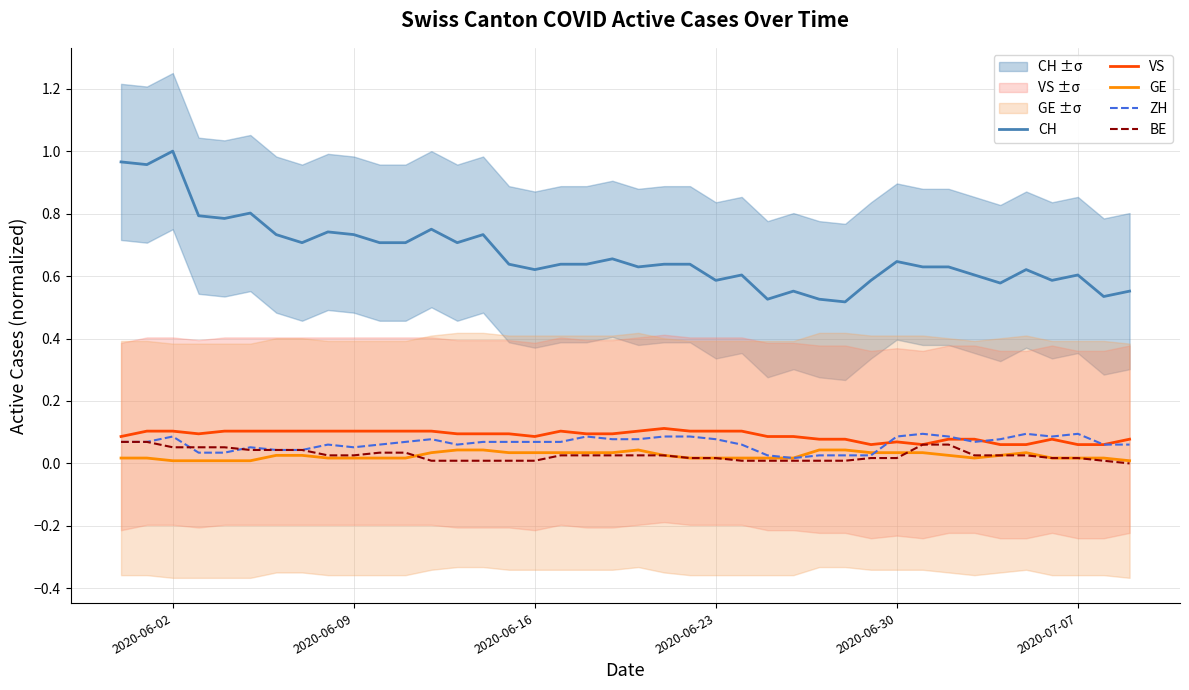

How many lines are shown in the chart?

5